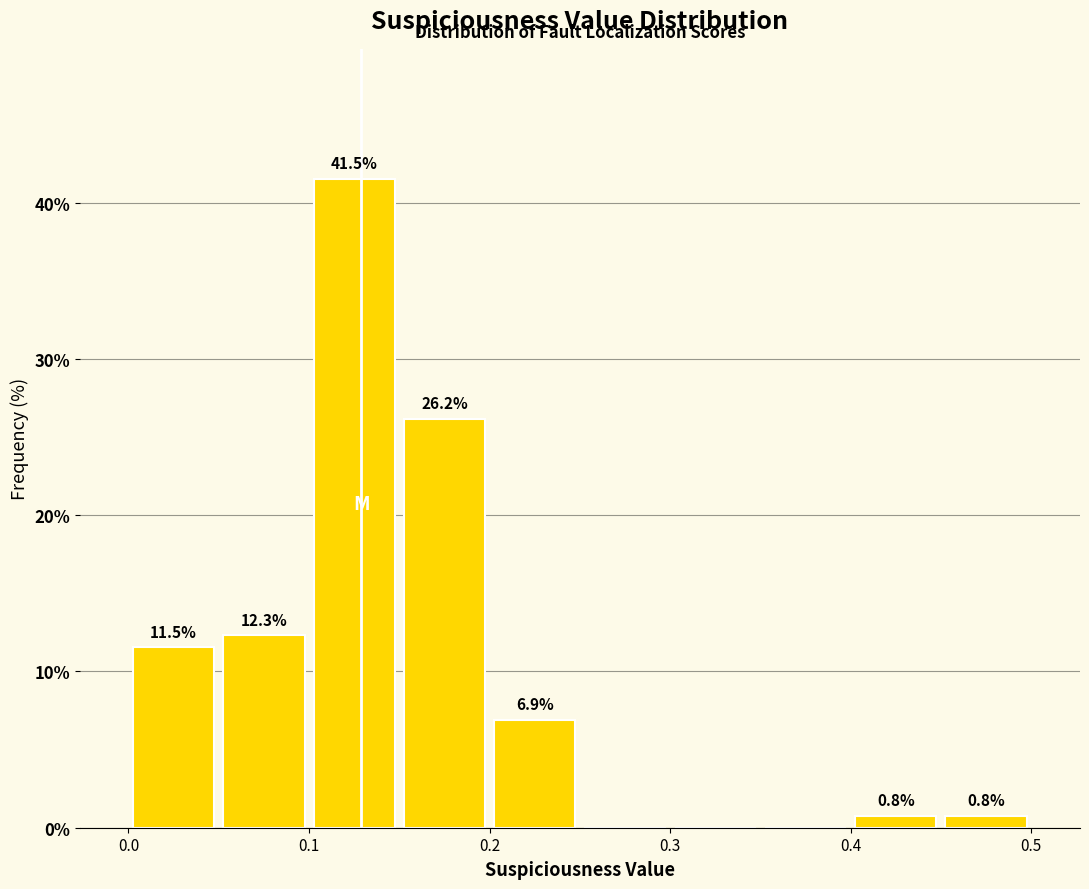

Over which range of the x-axis is the bar tallest?

0.10 to 0.15